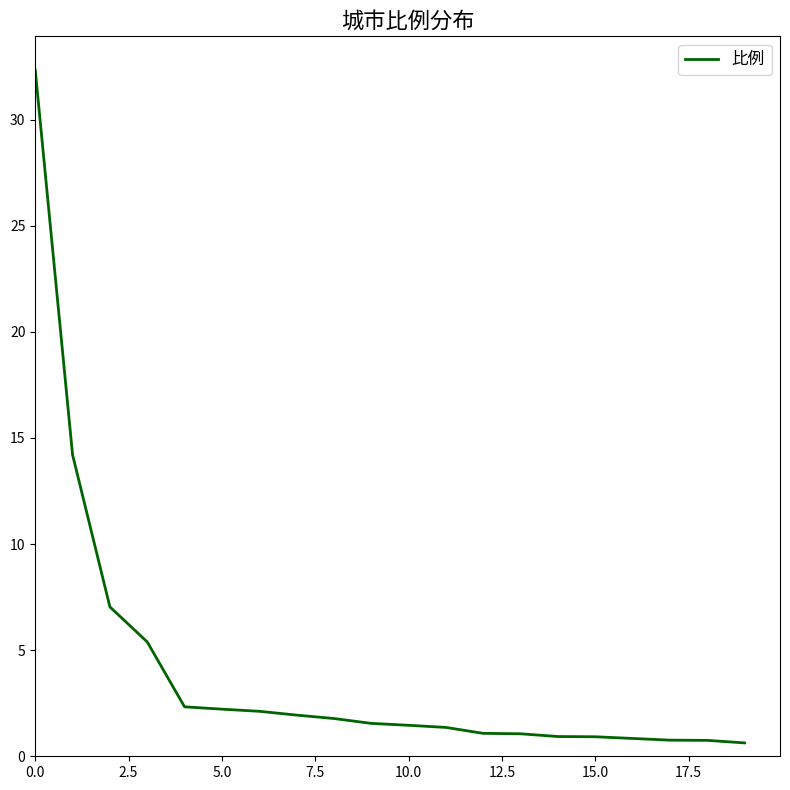

What is the maximum value shown in the chart?

32.3